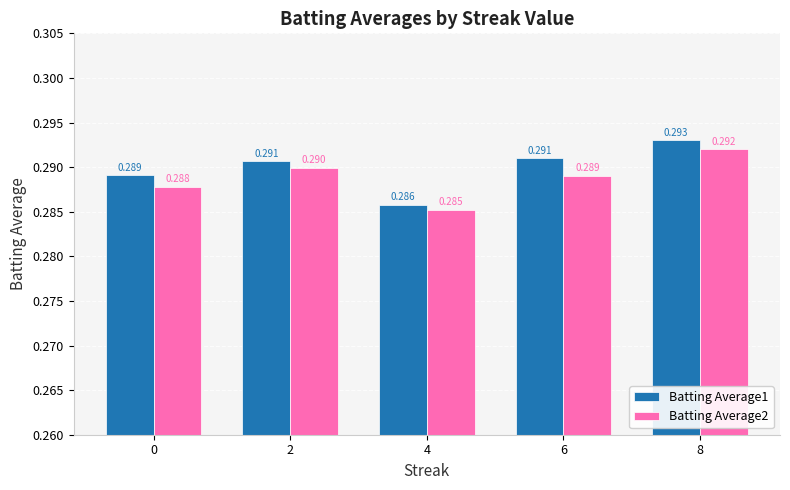

Is the value of Batting Average1 at 2 greater than the value of Batting Average2 at 0?

Yes